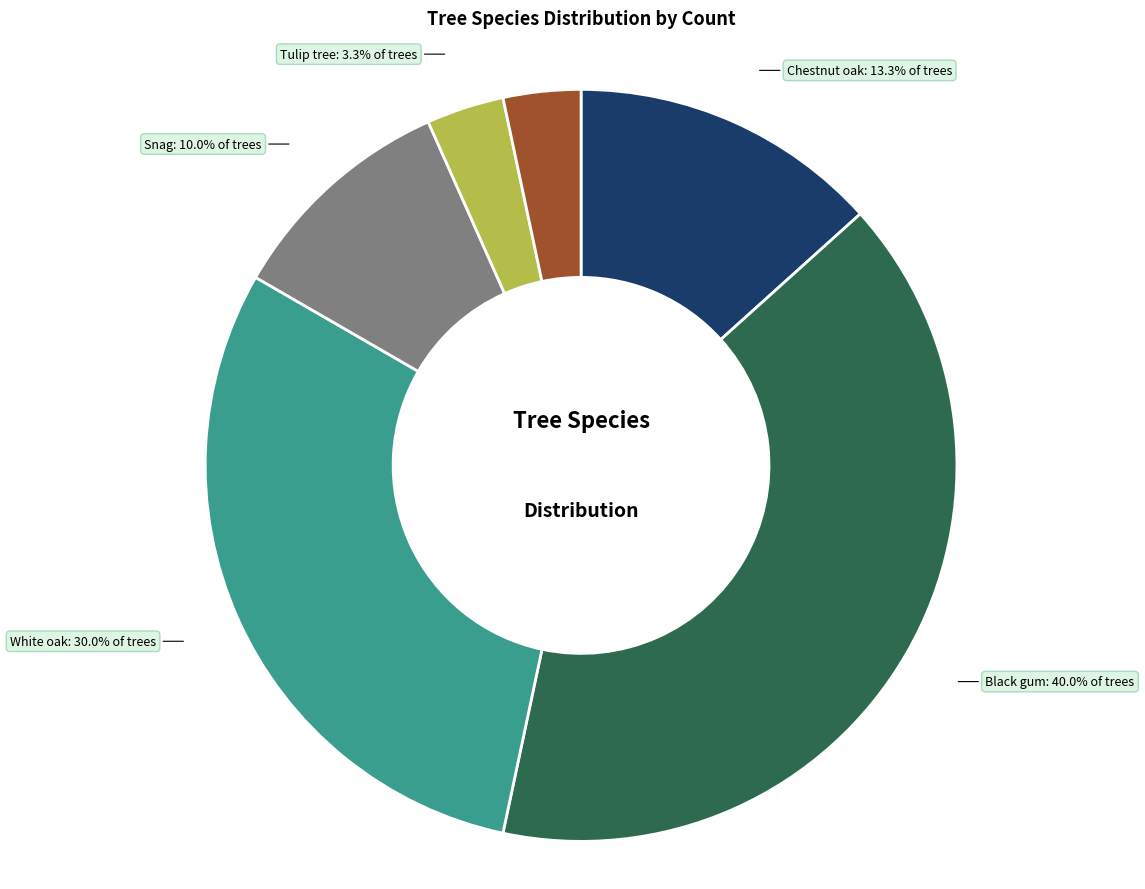

Is there a majority slice in this chart?

No